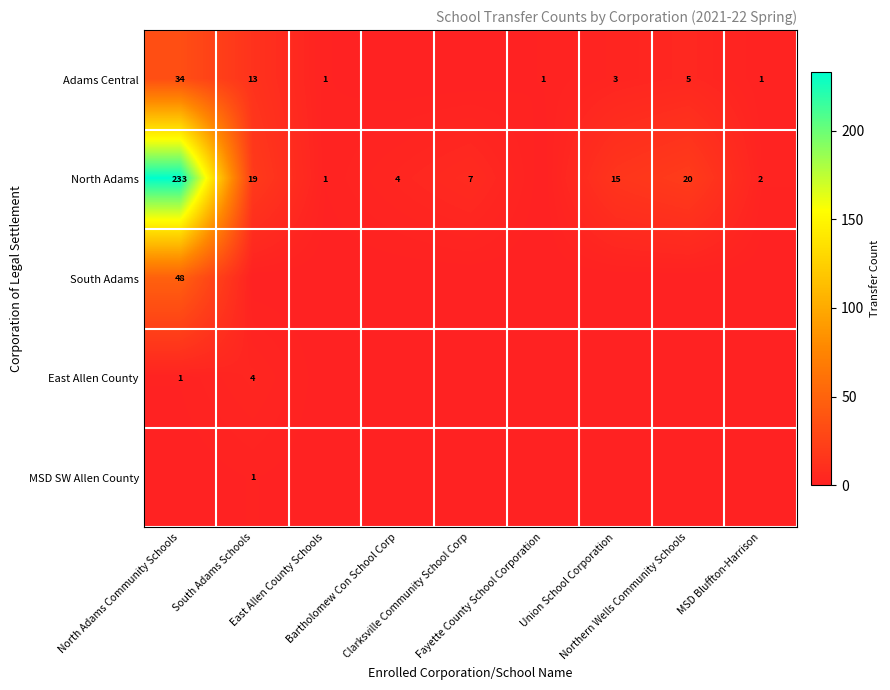

Count the number of categories in the chart.

9